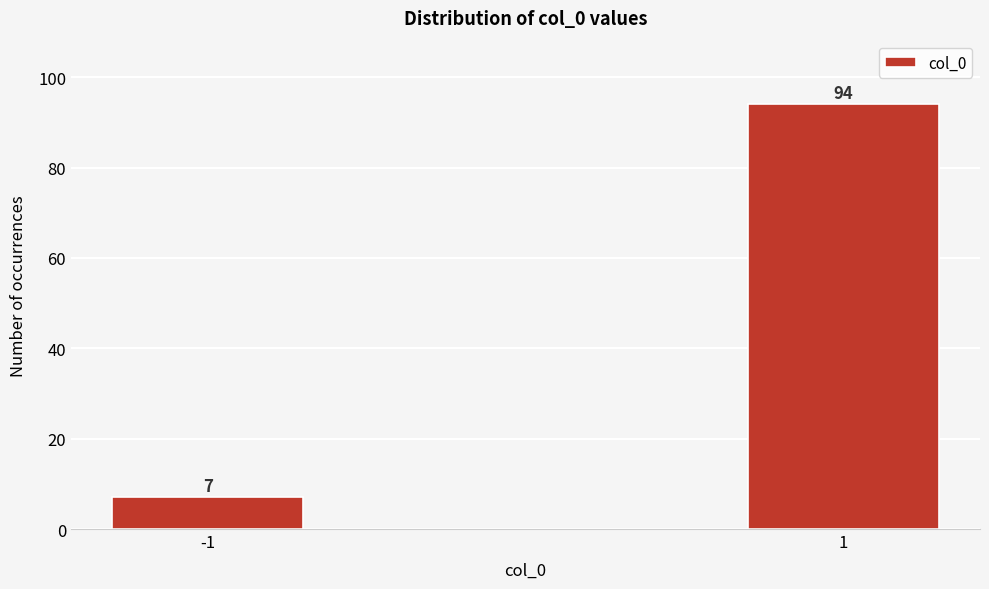

Reading right to left, transcribe all the data shown in this chart.

1=94	-1=7